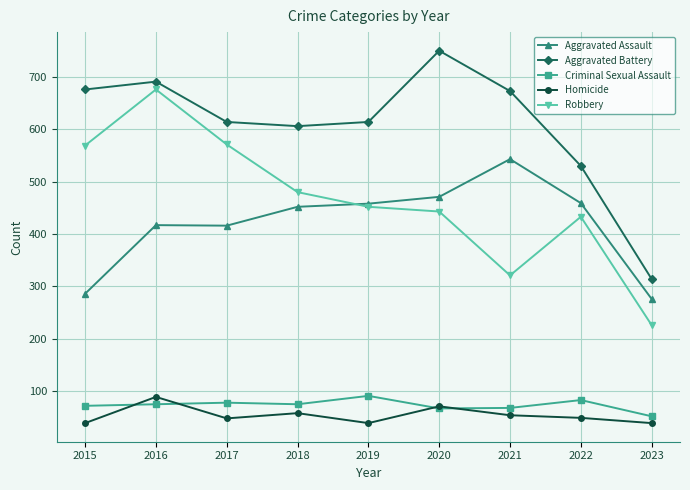

What is the difference between the maximum and minimum values in the Homicide series?

50